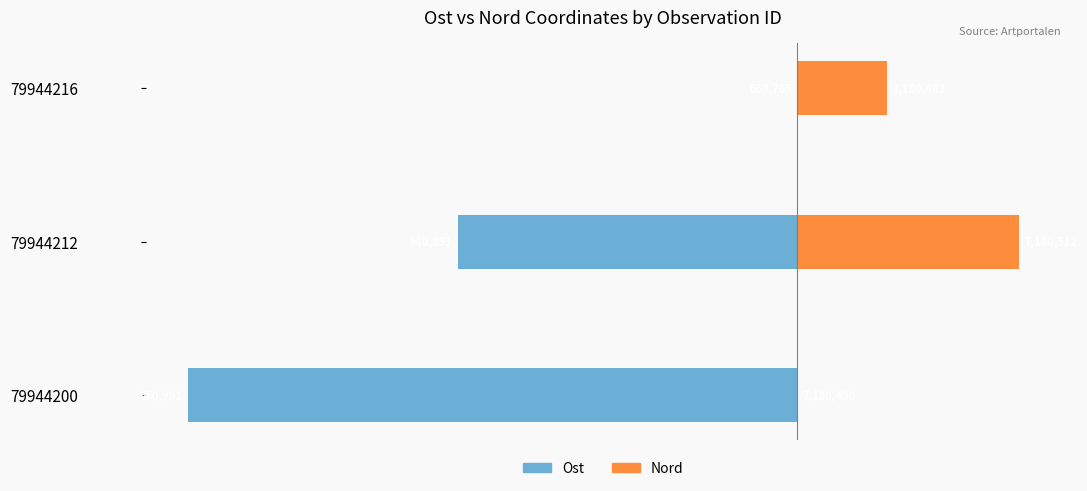

How many data points does each series have?

3